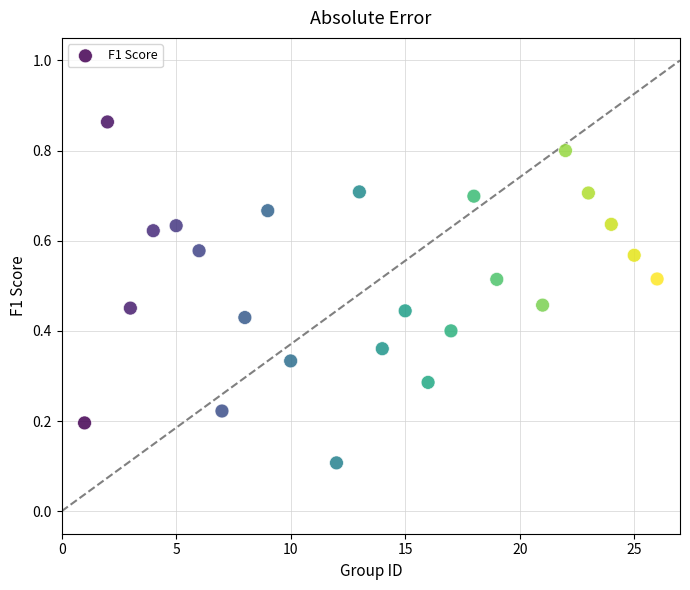

What is the range of X values (max minus min)?

25.0